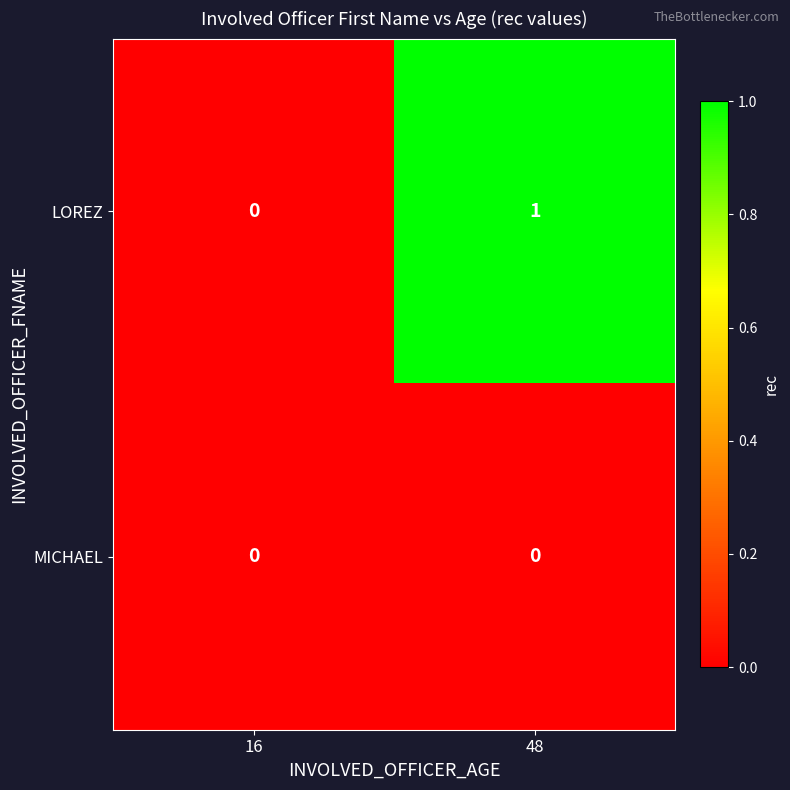

Which series has the largest total across all categories?

LOREZ